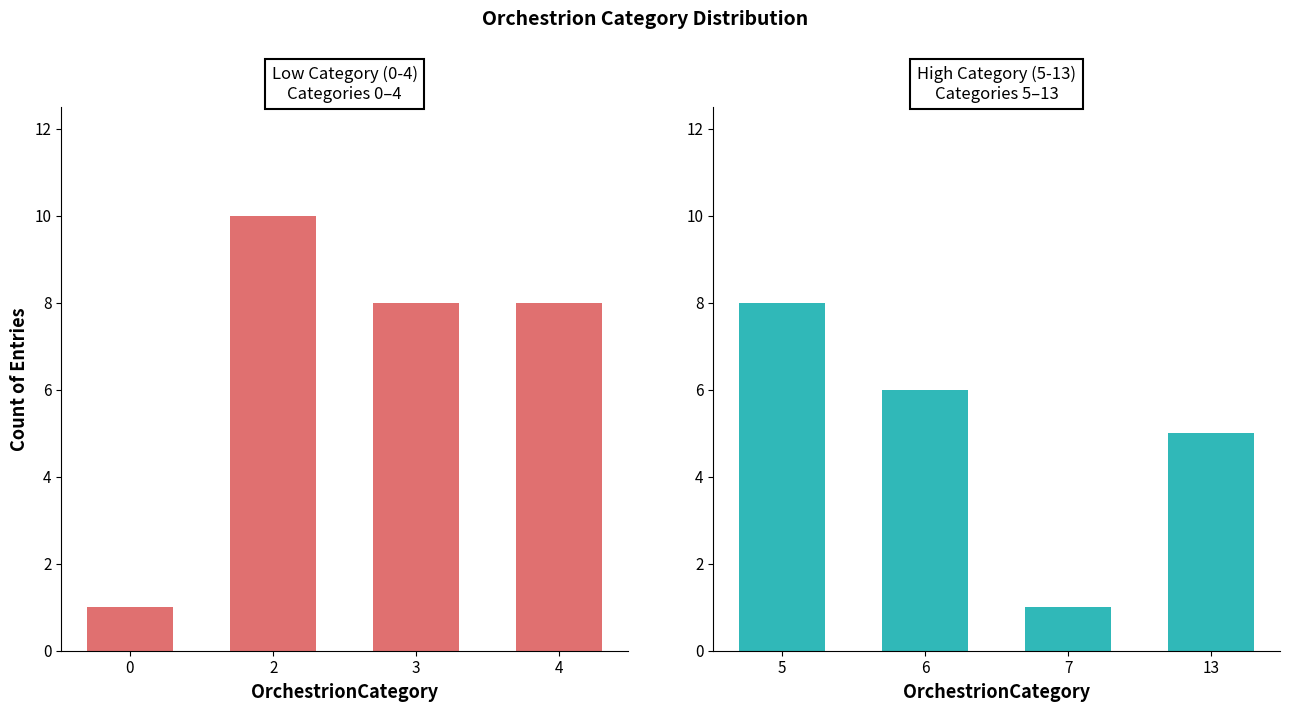

Reading right to left, what are all the values shown in this chart?

Low Category (0-4): 8	8	10	1
High Category (5-13): 5	1	6	8